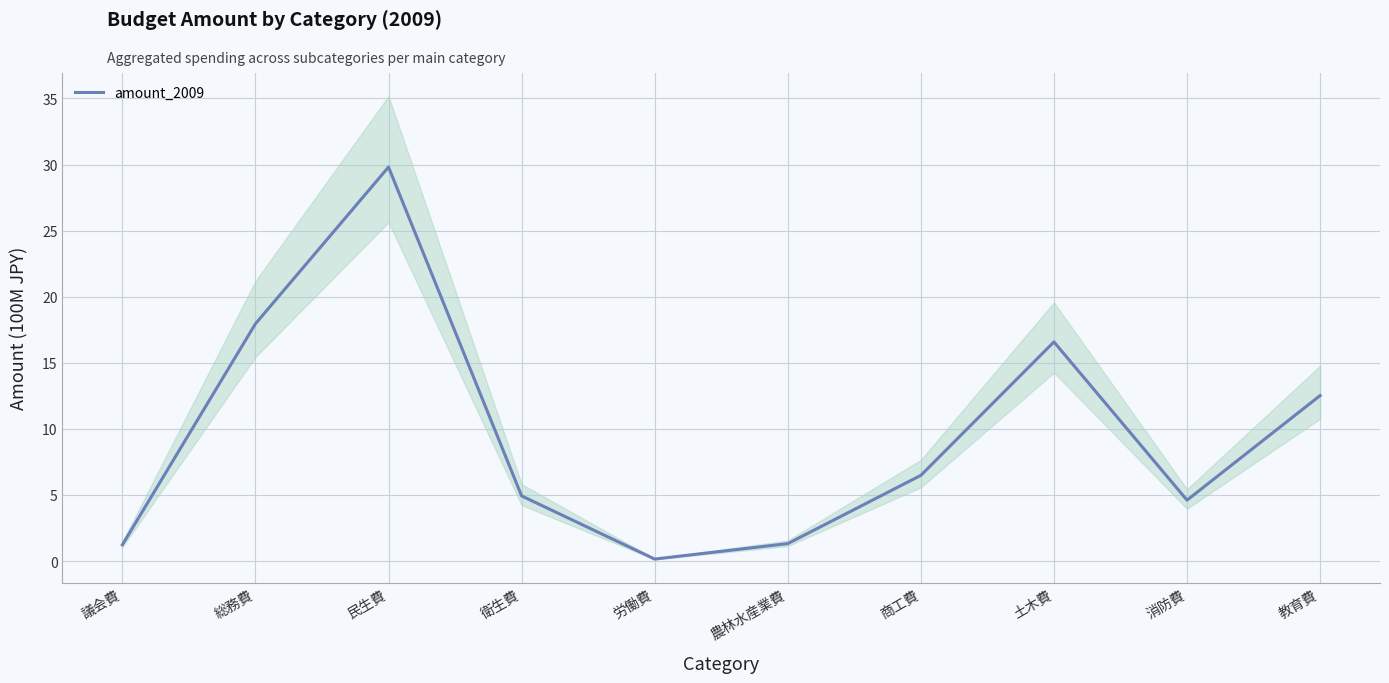

Is it true that the value at 民生費 is 29.8?

True